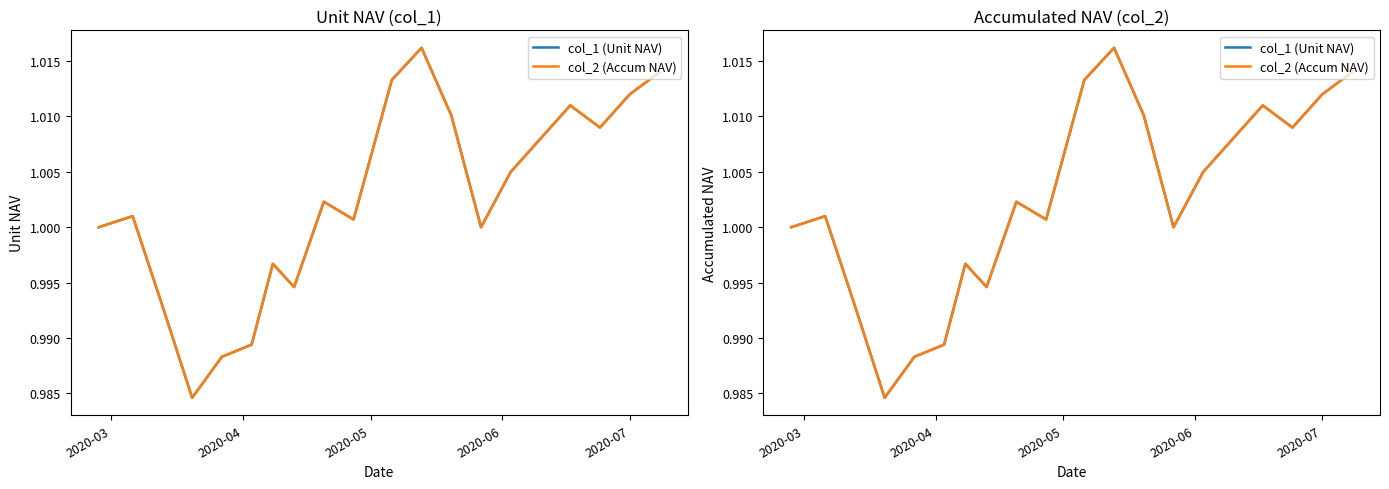

True or false: col_2 (Accum NAV) and col_1 (Unit NAV) cross at least once.

False